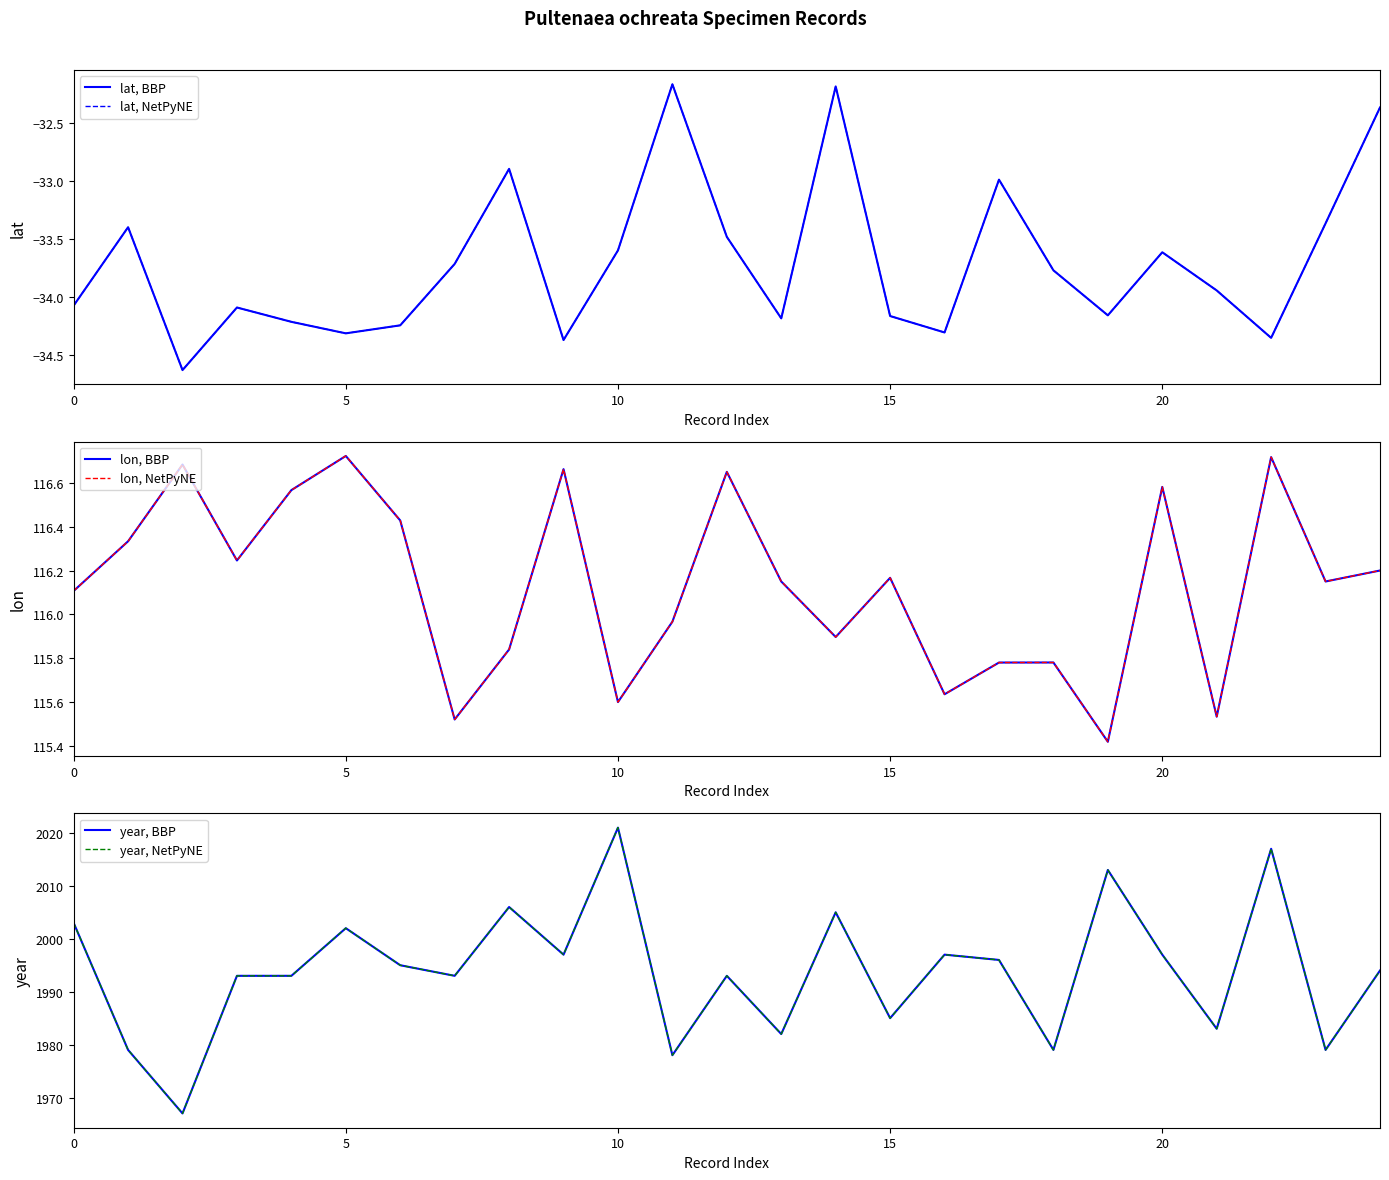

Reading left to right, list all the values displayed in this chart.

lat, BBP: -34.1	-33.4	-34.6	-34.1	-34.2	-34.3	-34.2	-33.7	-32.9	-34.4	-33.6	-32.2	-33.5	-34.2	-32.2	-34.2	-34.3	-33.0	-33.8	-34.2	-33.6	-33.9	-34.4	-33.4	-32.4
lat, NetPyNE: -34.1	-33.4	-34.6	-34.1	-34.2	-34.3	-34.2	-33.7	-32.9	-34.4	-33.6	-32.2	-33.5	-34.2	-32.2	-34.2	-34.3	-33.0	-33.8	-34.2	-33.6	-33.9	-34.4	-33.4	-32.4
lon, BBP: 116.1	116.3	116.7	116.2	116.6	116.7	116.4	115.5	115.8	116.7	115.6	116.0	116.7	116.2	115.9	116.2	115.6	115.8	115.8	115.4	116.6	115.5	116.7	116.2	116.2
lon, NetPyNE: 116.1	116.3	116.7	116.2	116.6	116.7	116.4	115.5	115.8	116.7	115.6	116.0	116.7	116.2	115.9	116.2	115.6	115.8	115.8	115.4	116.6	115.5	116.7	116.2	116.2
year, BBP: 2003.0	1979.0	1967.0	1993.0	1993.0	2002.0	1995.0	1993.0	2006.0	1997.0	2021.0	1978.0	1993.0	1982.0	2005.0	1985.0	1997.0	1996.0	1979.0	2013.0	1997.0	1983.0	2017.0	1979.0	1994.0
year, NetPyNE: 2003.0	1979.0	1967.0	1993.0	1993.0	2002.0	1995.0	1993.0	2006.0	1997.0	2021.0	1978.0	1993.0	1982.0	2005.0	1985.0	1997.0	1996.0	1979.0	2013.0	1997.0	1983.0	2017.0	1979.0	1994.0